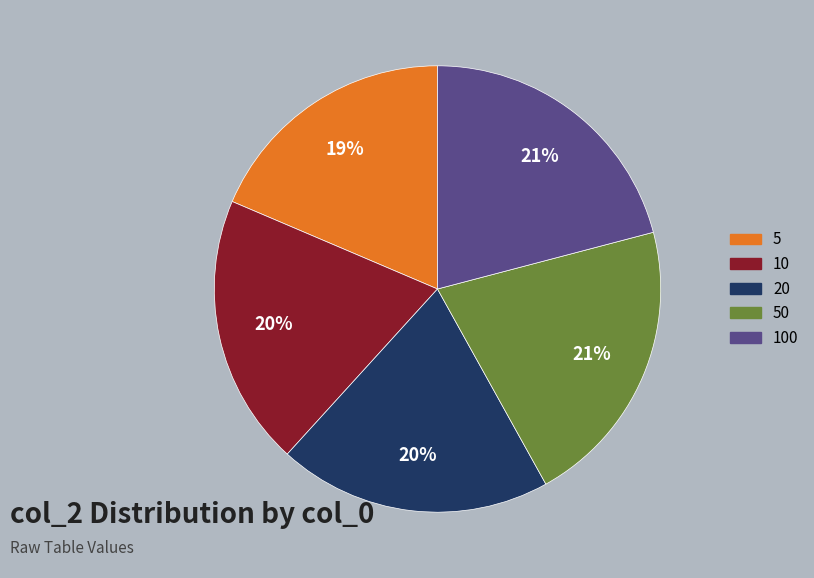

Count the number of slices in the pie.

5